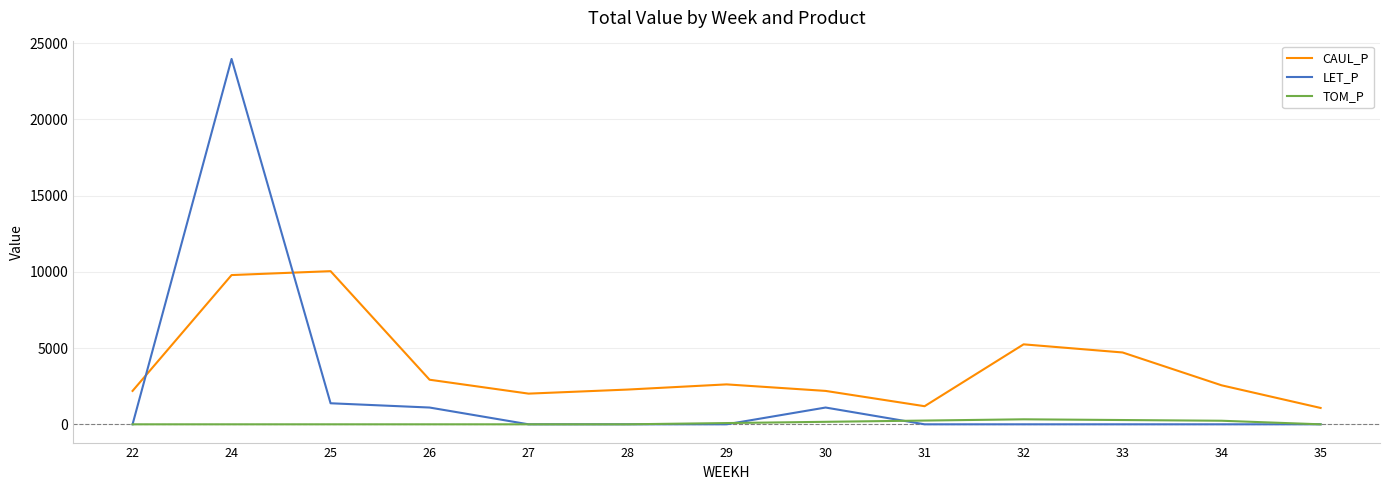

What are all the series names shown in the legend?

CAUL_P, LET_P, TOM_P